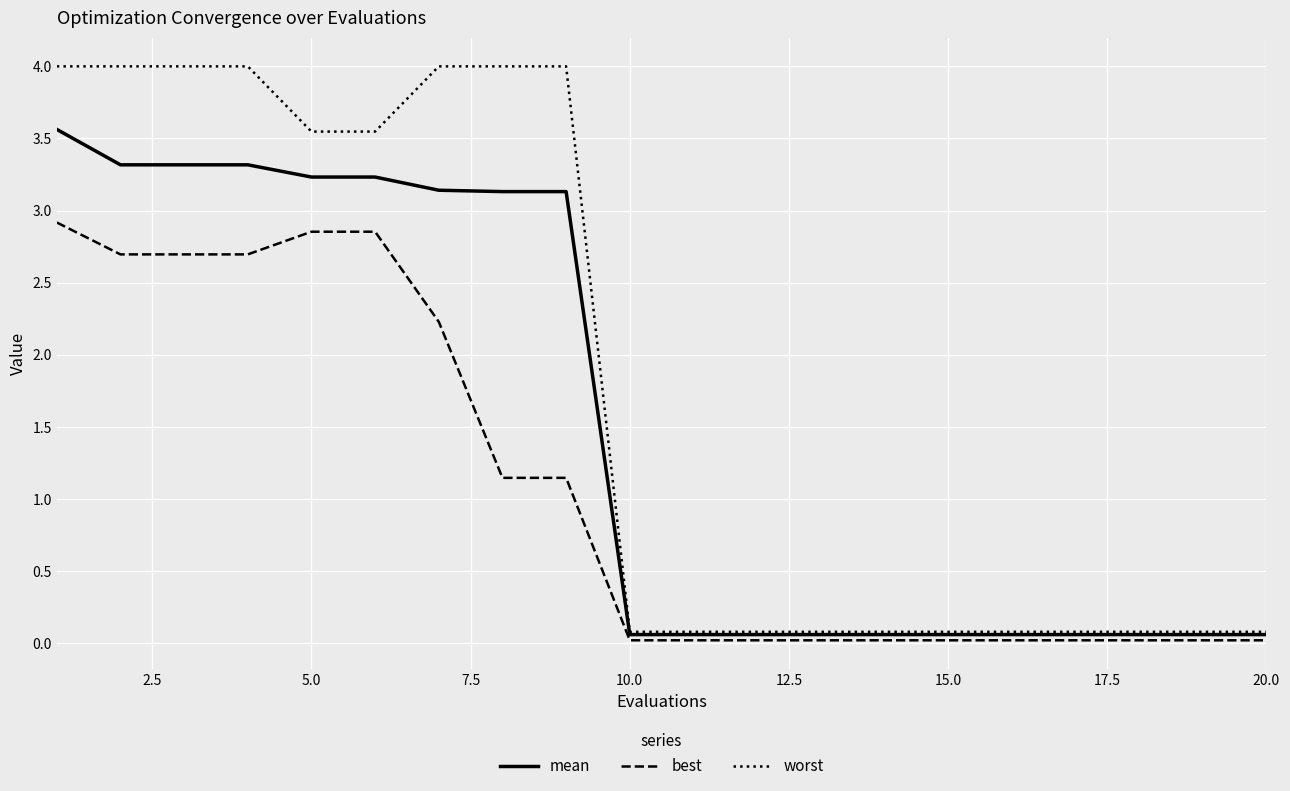

Which series has the largest total across all categories?

worst